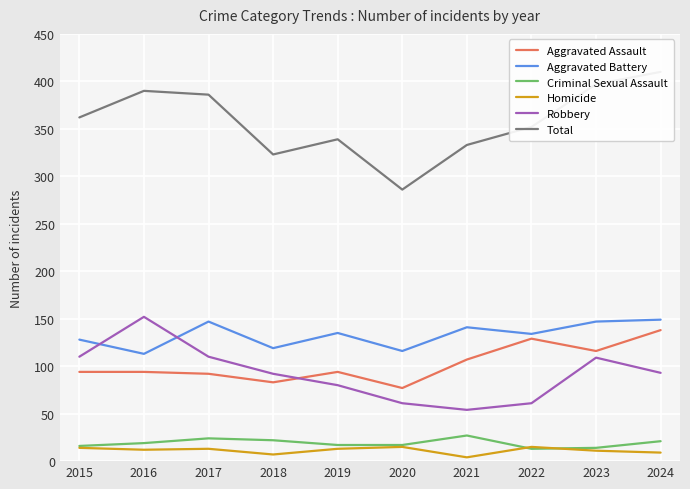

Where is the first local minimum for Aggravated Assault?

2018